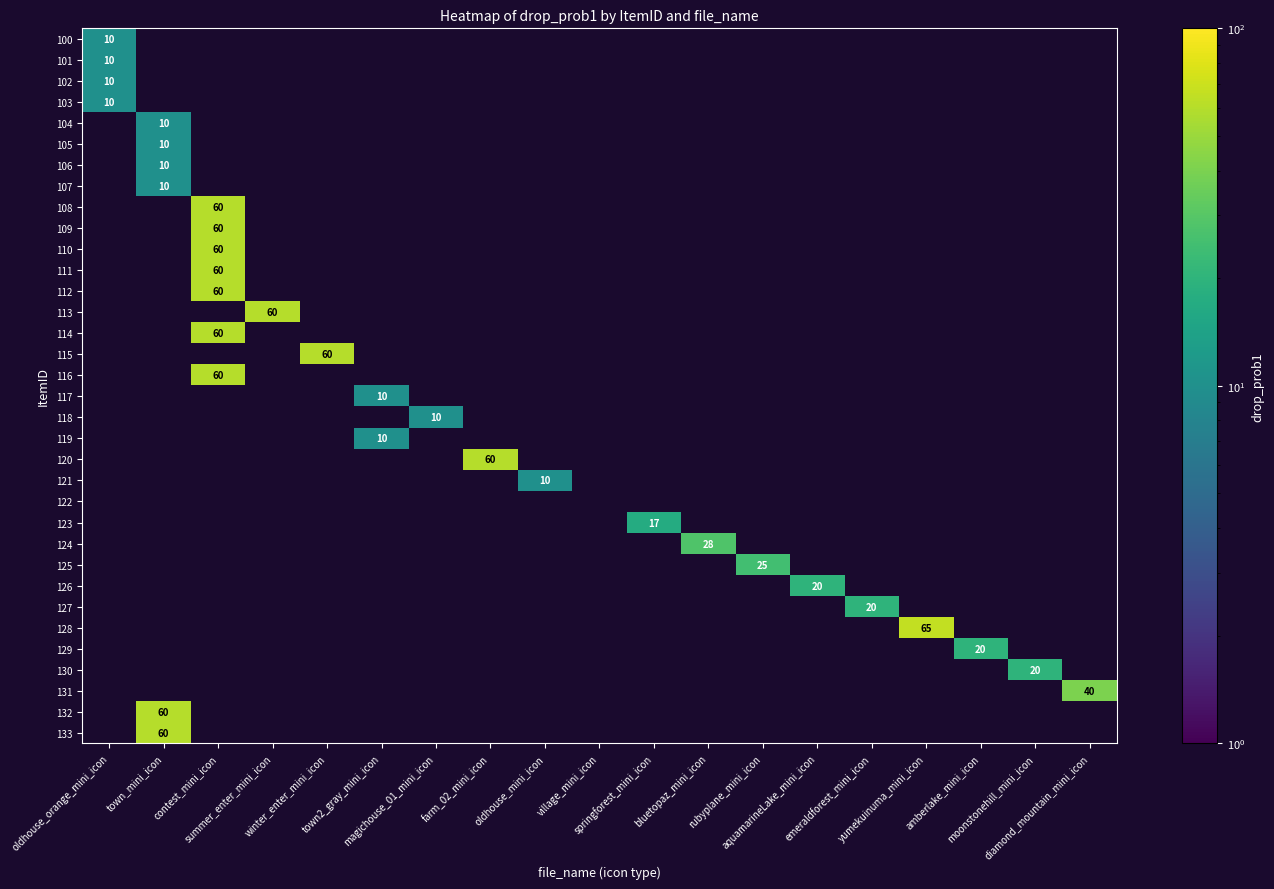

The 102 series shows 0 at winter_enter_mini_icon. True or false?

True